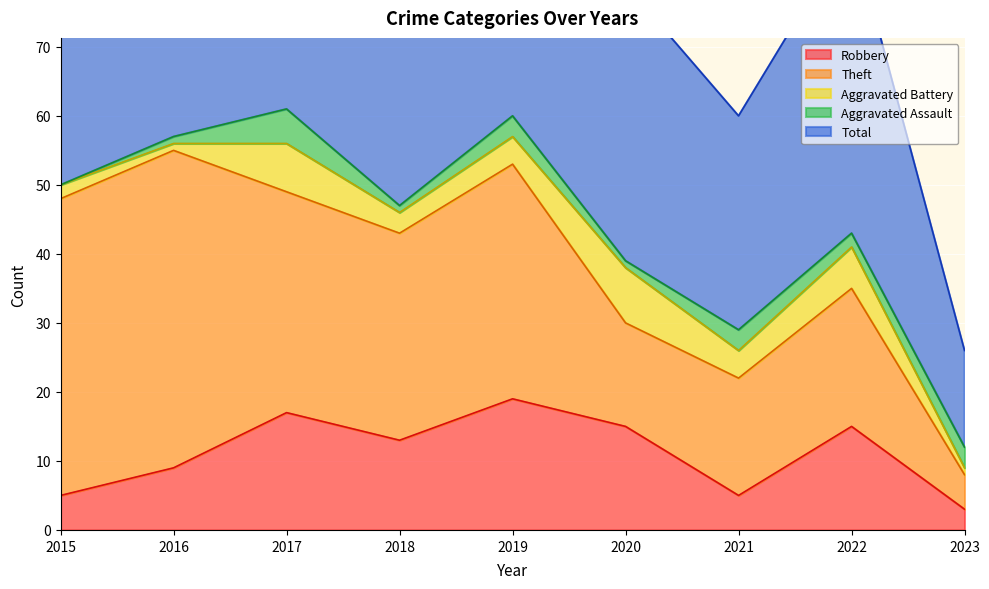

Rank the series at 2023 from highest to lowest value.

Total, Theft, Robbery, Aggravated Assault, Aggravated Battery